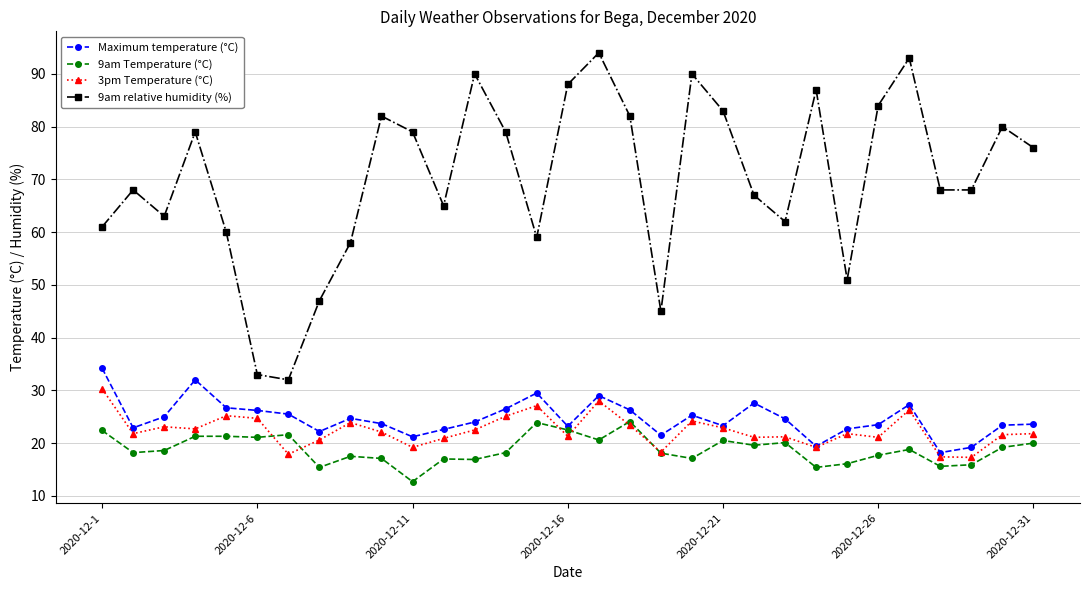

Which series has the largest total across all categories?

9am relative humidity (%)